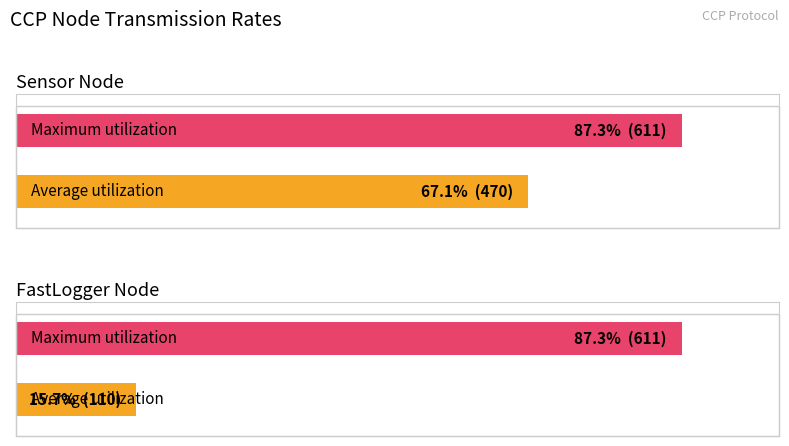

Is the value of Average utilization at FastLogger greater than the value of Maximum utilization at FastLogger?

No